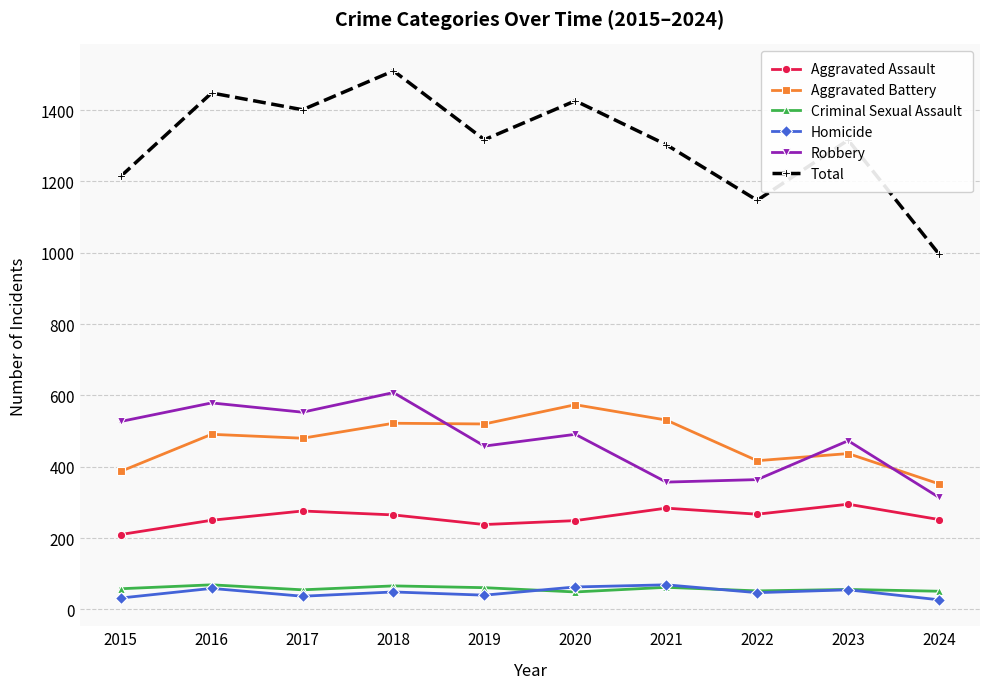

The value of Aggravated Battery at 2022 is 417. True or false?

True